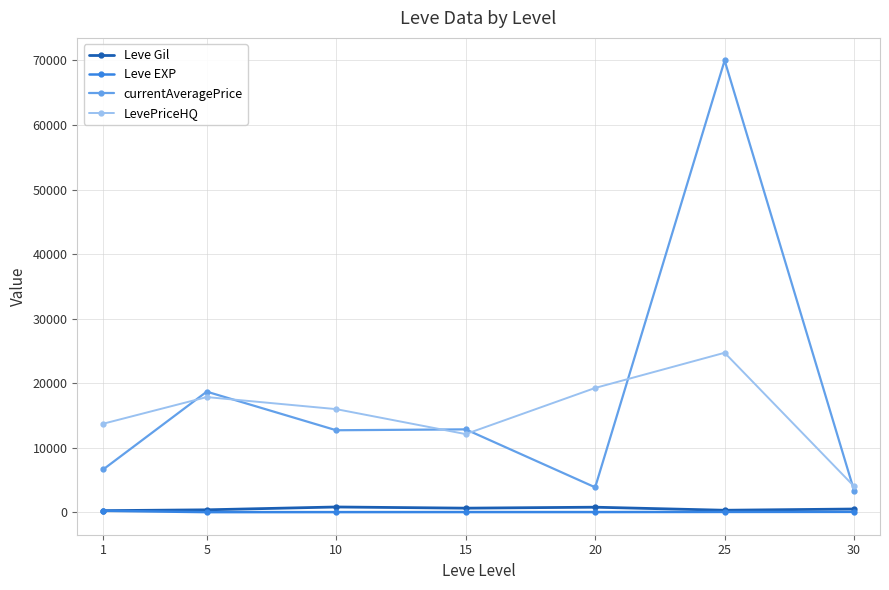

What is the total value across all series at 1?

20766.7